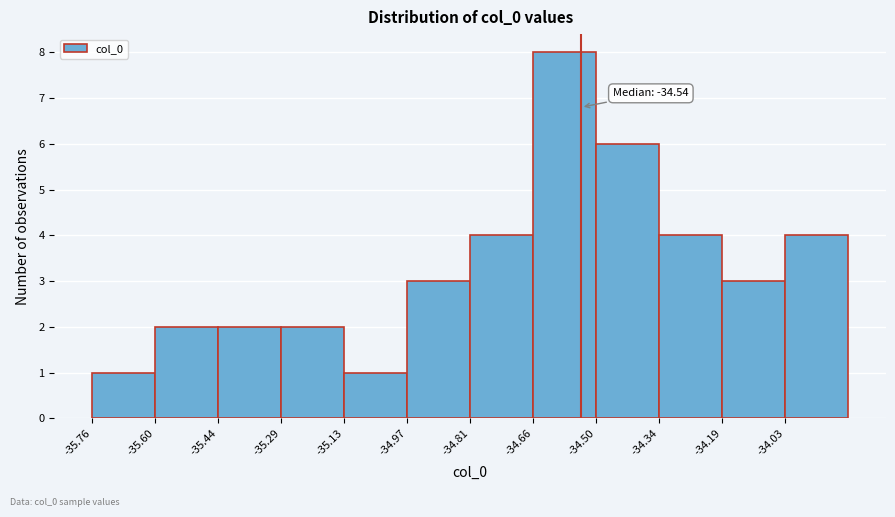

Over which range of the x-axis is the bar tallest?

-34.66 to -34.50